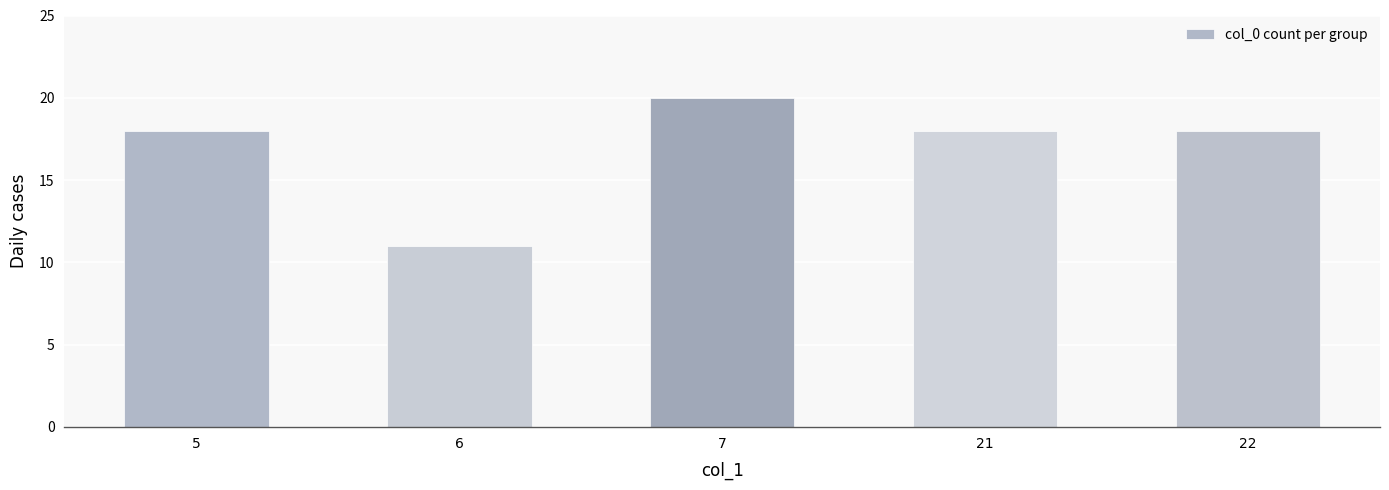

True or false: the data shows 18 at 5.

True